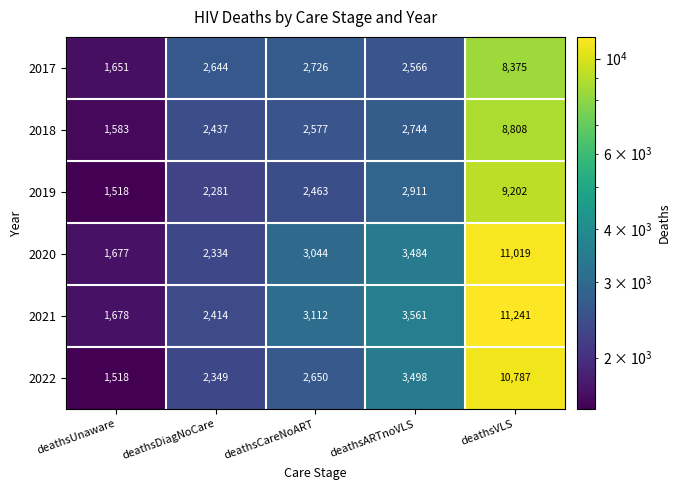

Between deathsUnaware and deathsARTnoVLS, which series saw the biggest shift?

2022